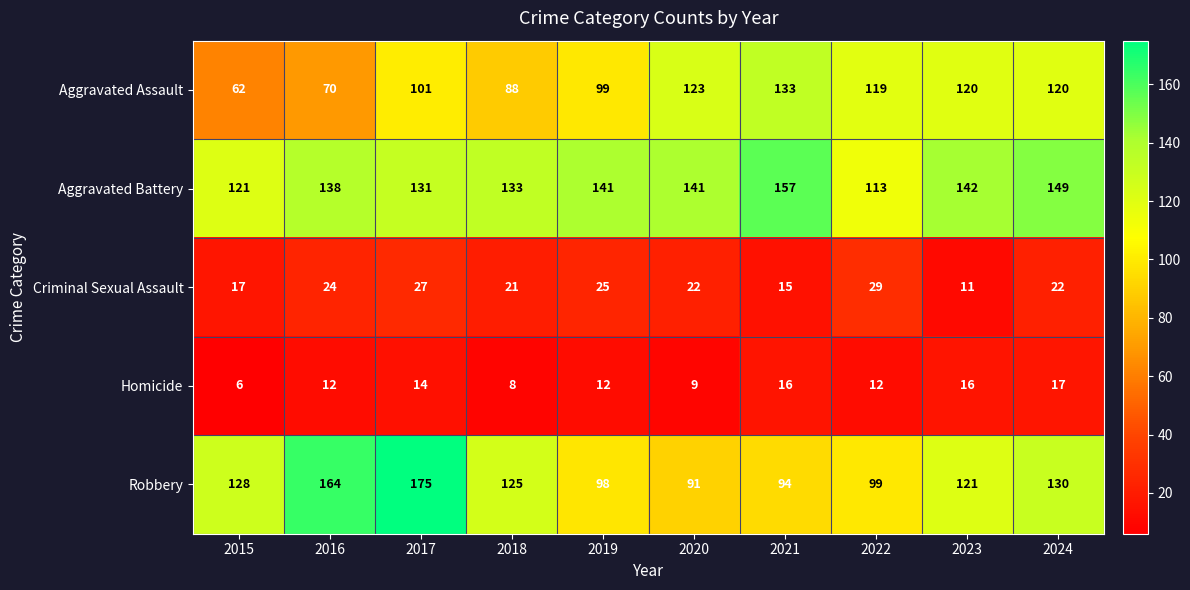

True or false: Criminal Sexual Assault has a value of 24 at 2015.

False